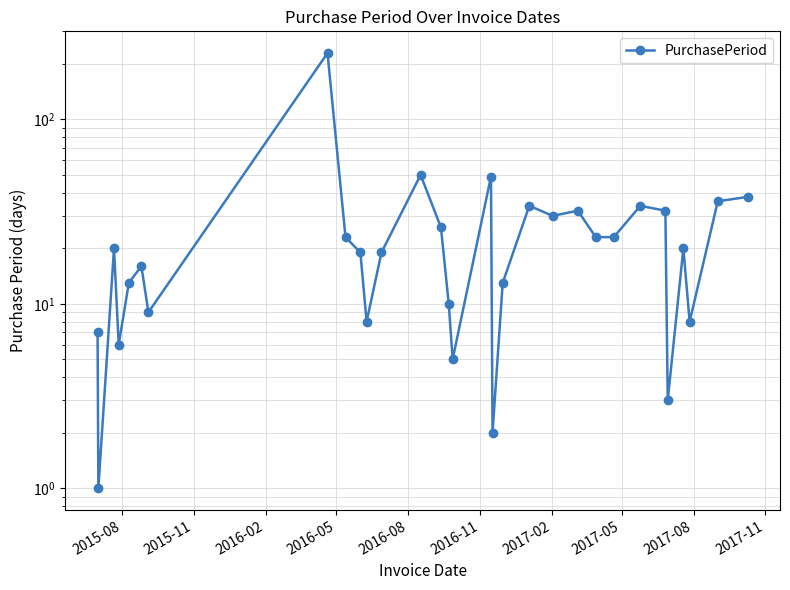

The value at 21 is 16. True or false?

False